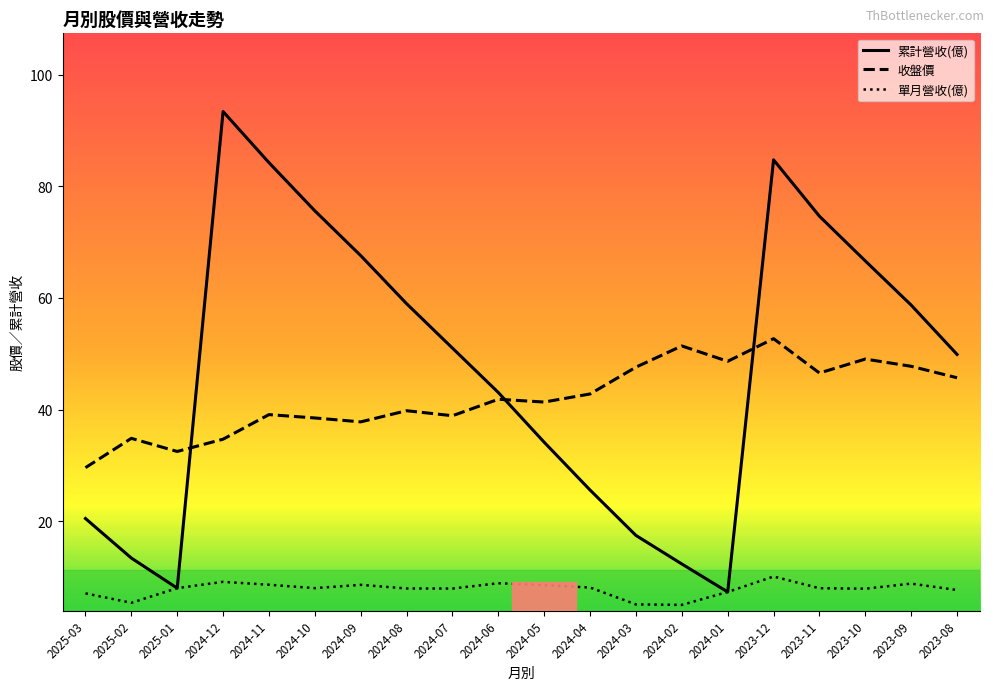

What are all the series names shown in the legend?

累計營收(億), 收盤價, 單月營收(億)